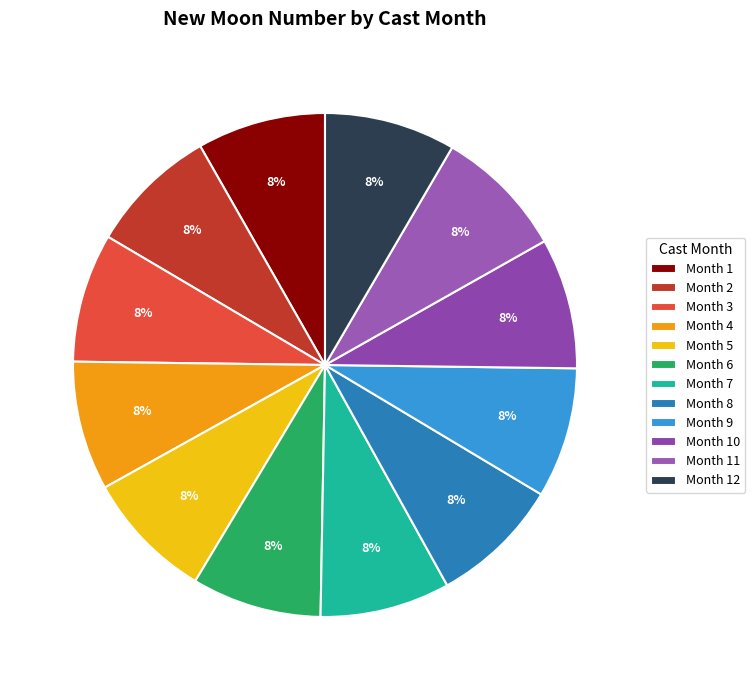

To the nearest percent, what is the average slice percentage?

8%